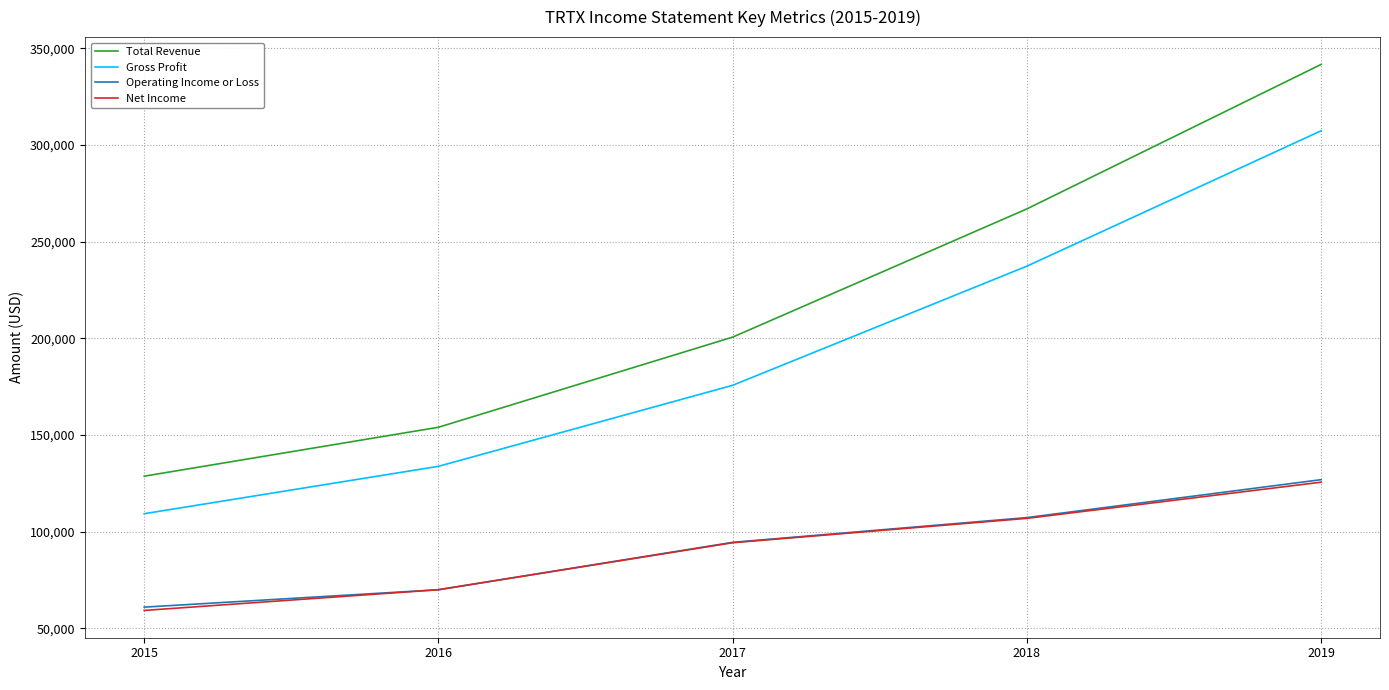

True or false: Gross Profit and Total Revenue intersect in this chart.

False